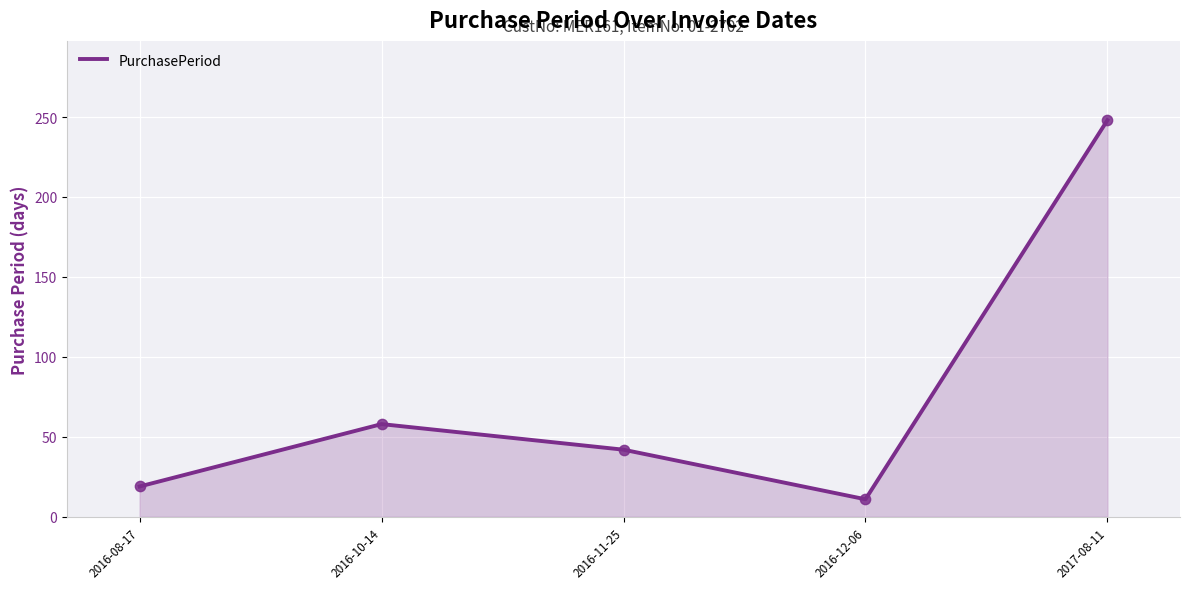

What is the change in value from 2016-11-25 to 2016-12-06?

-31